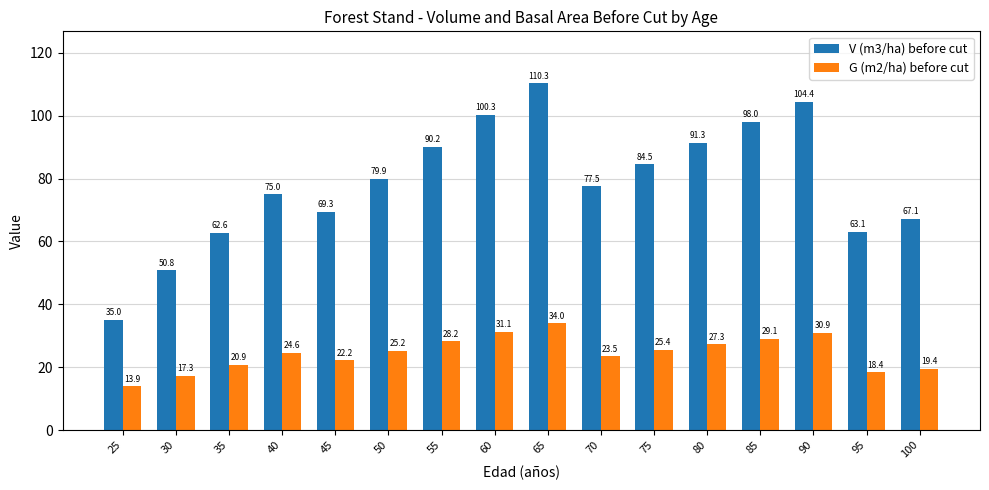

True or false: G (m2/ha) before cut has a value of 20.2 at 90.

False